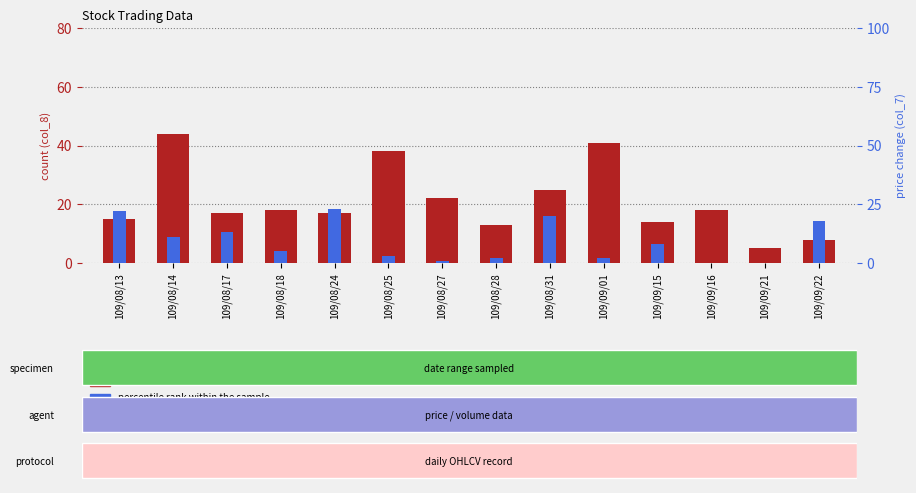

What is the difference between the highest and lowest values at 109/08/27?

21